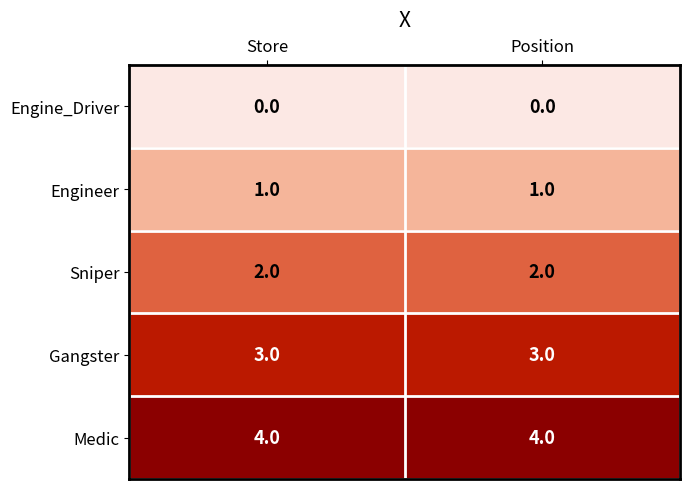

What is the sum of all Sniper values?

4